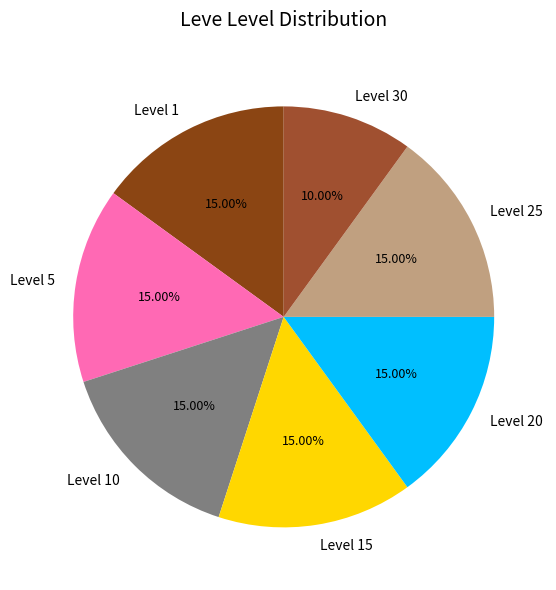

What percentage is NOT represented by Level 30?

90.0%